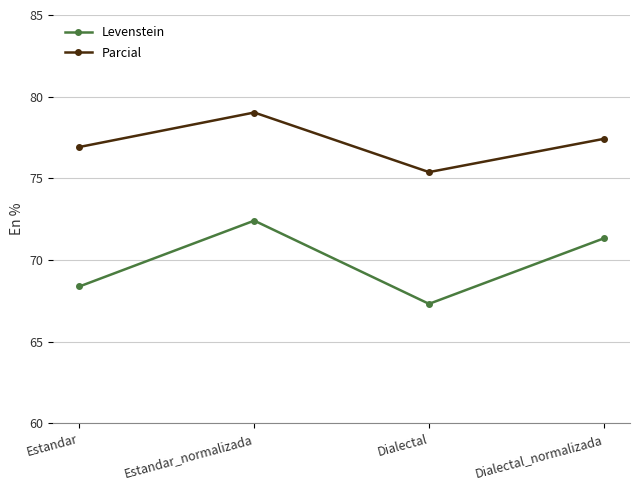

How many interior local valleys does the Levenstein series have?

1